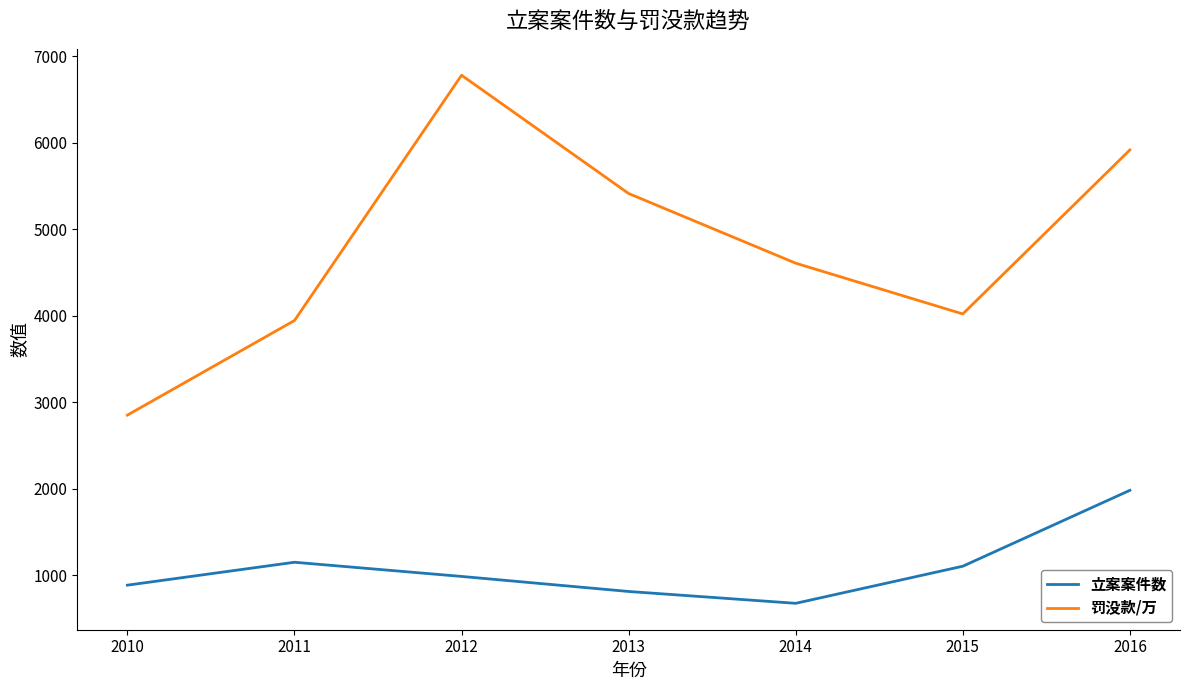

What are all the series names shown in the legend?

立案案件数, 罚没款/万